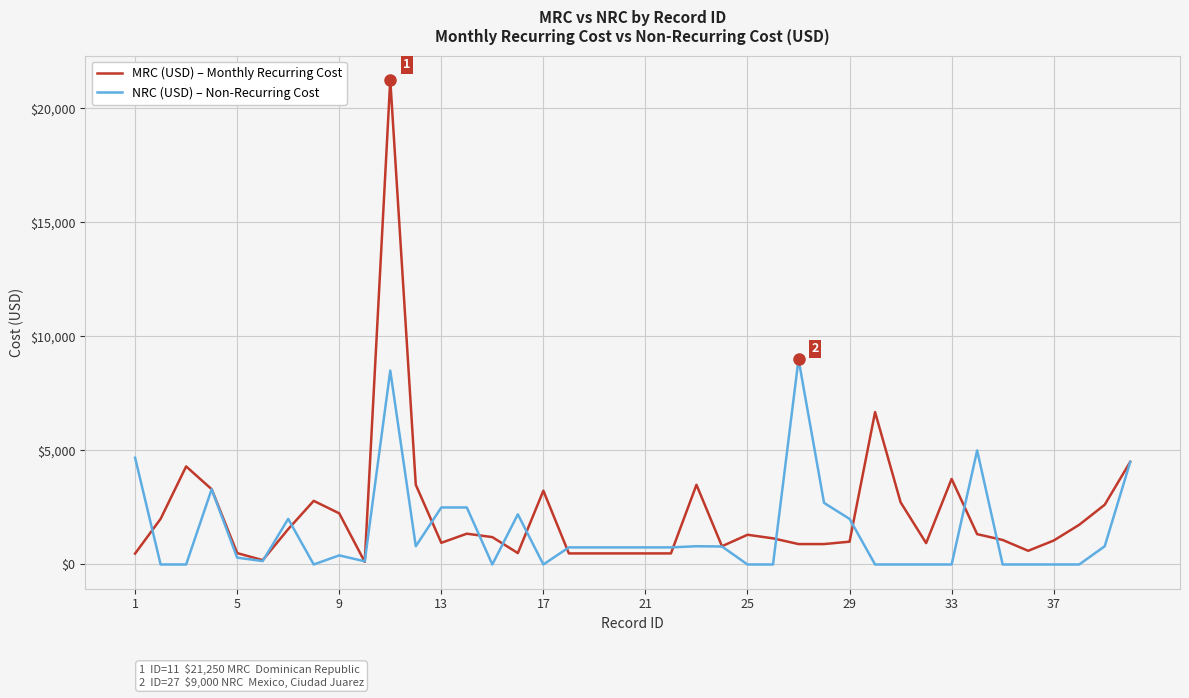

Which series has the largest range (max minus min)?

MRC (USD) – Monthly Recurring Cost